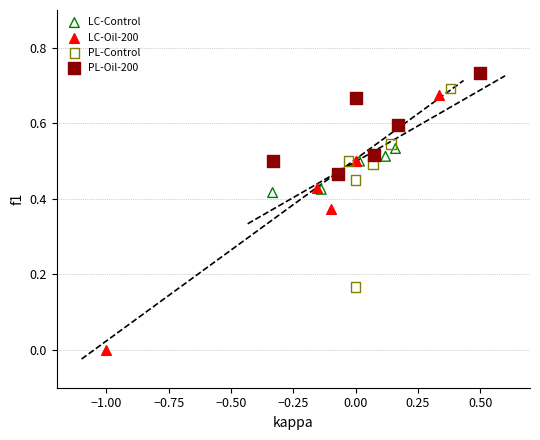

Which series has the largest Y range (max minus min)?

LC-Oil-200